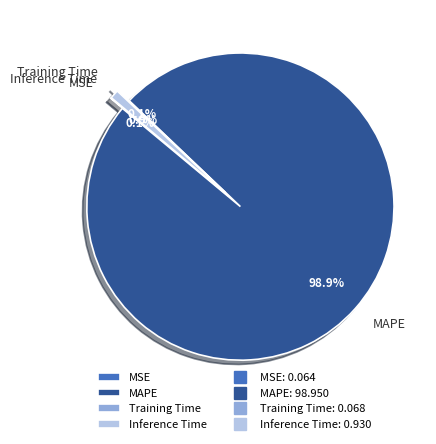

How many slices are in this pie chart?

4